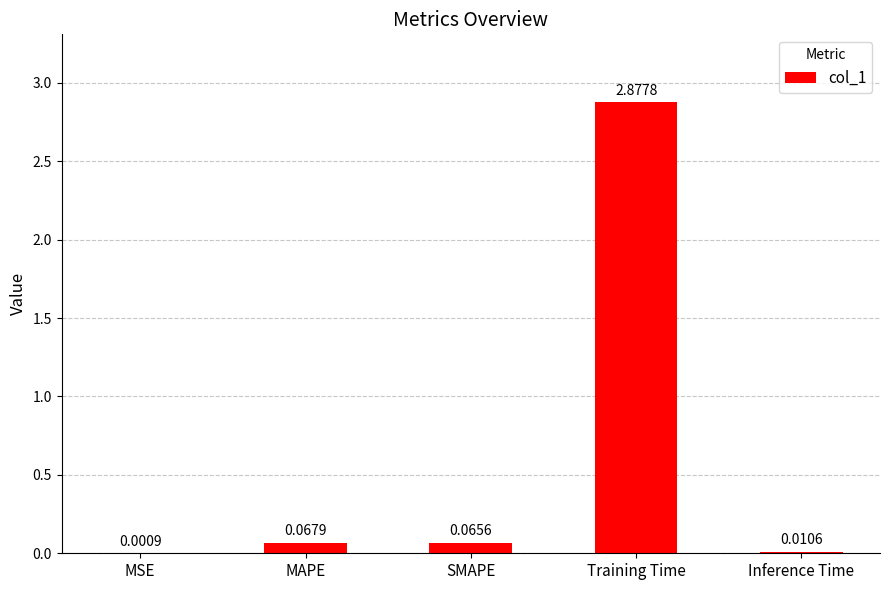

Which has a higher value, Inference Time or Training Time?

Training Time